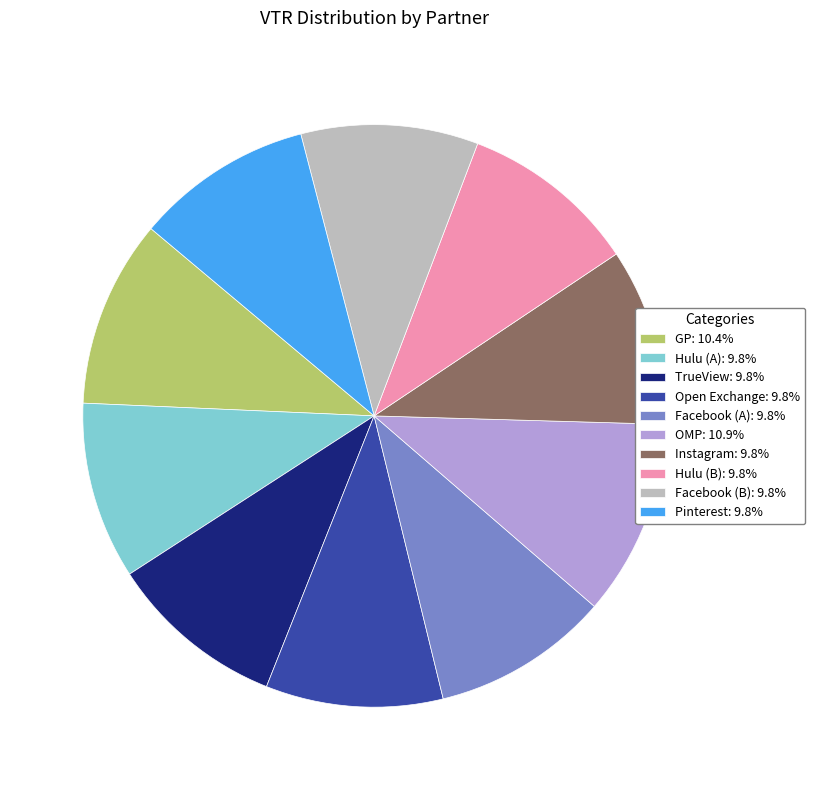

What is the ratio of the value at Open Exchange: 9.8% to the value at Hulu (A): 9.8%?

1.0